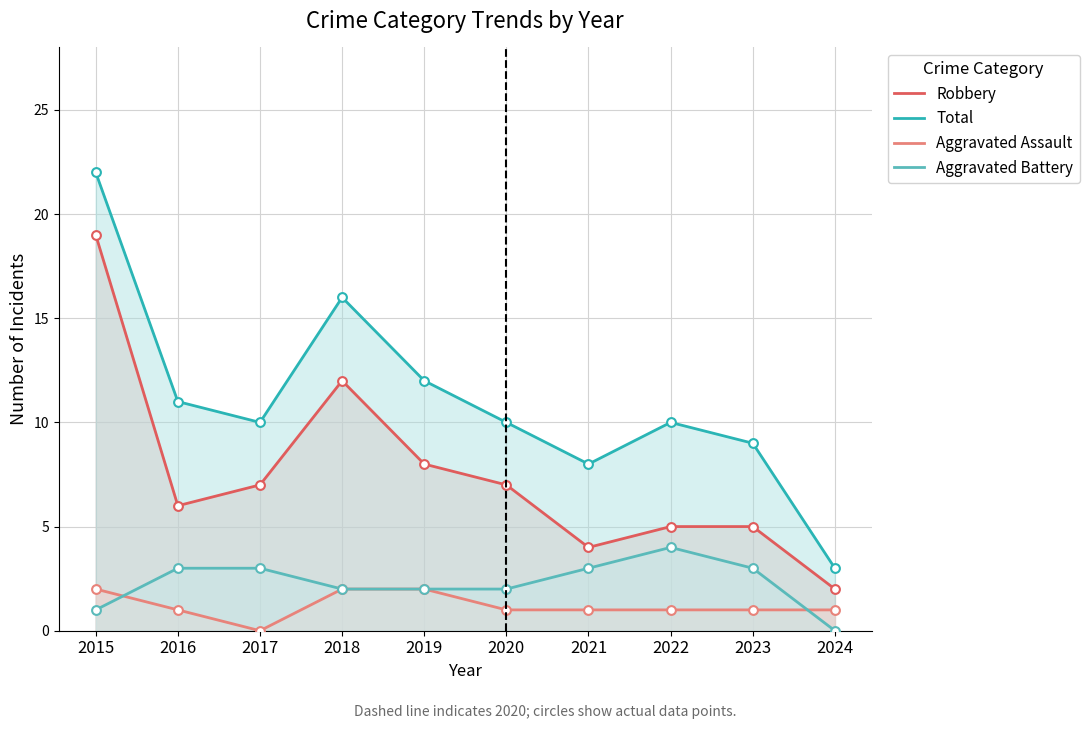

At how many categories does at least one series exceed 19?

1